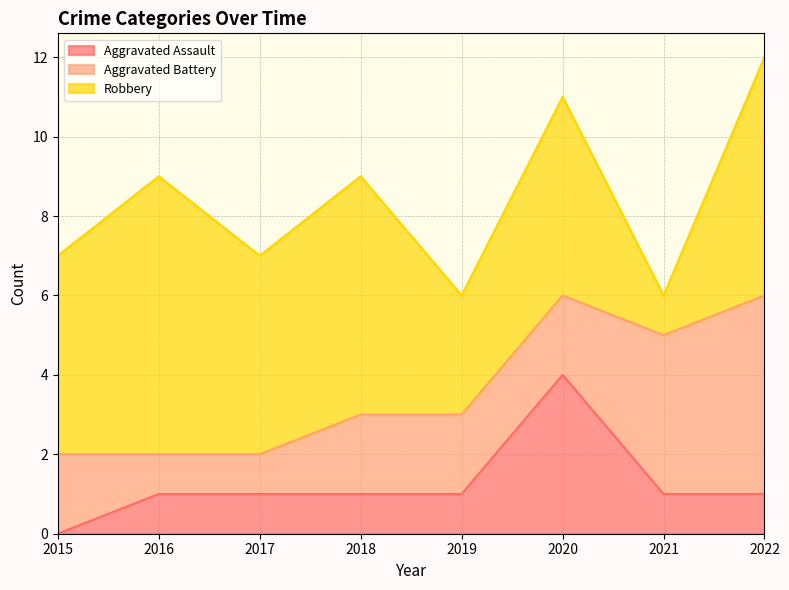

What is the sum of all Aggravated Assault values?

10